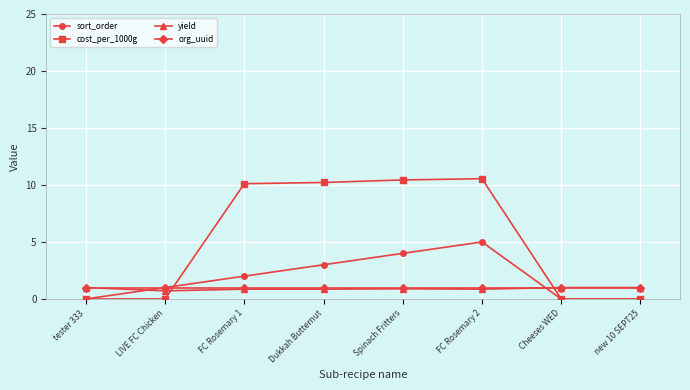

What is the highest value of the sort_order series?

5.0